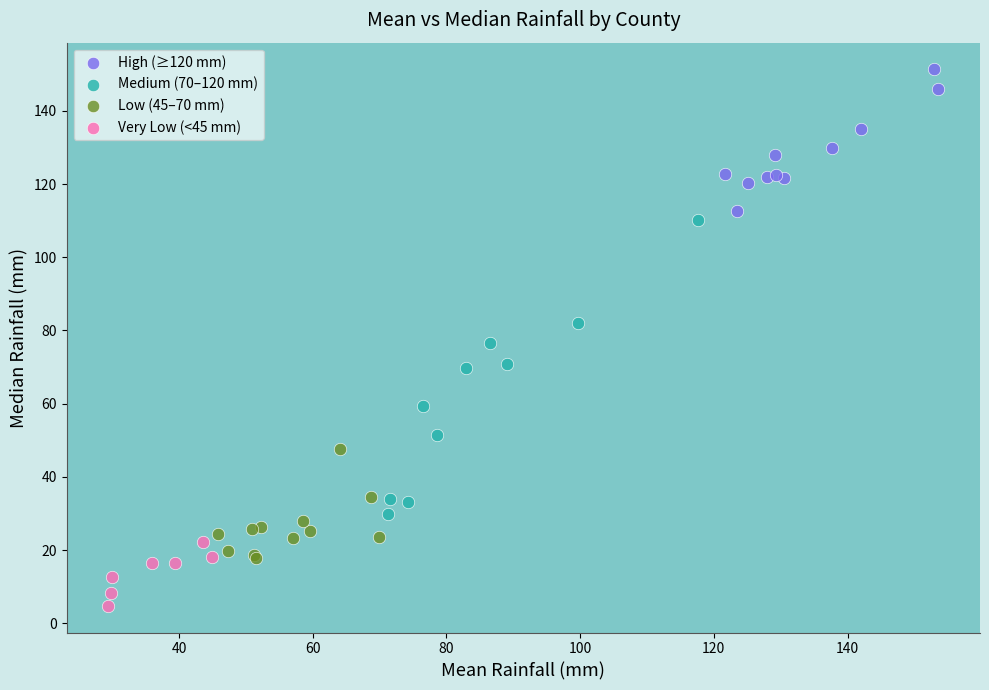

Which series has the largest Y range (max minus min)?

Medium (70–120 mm)